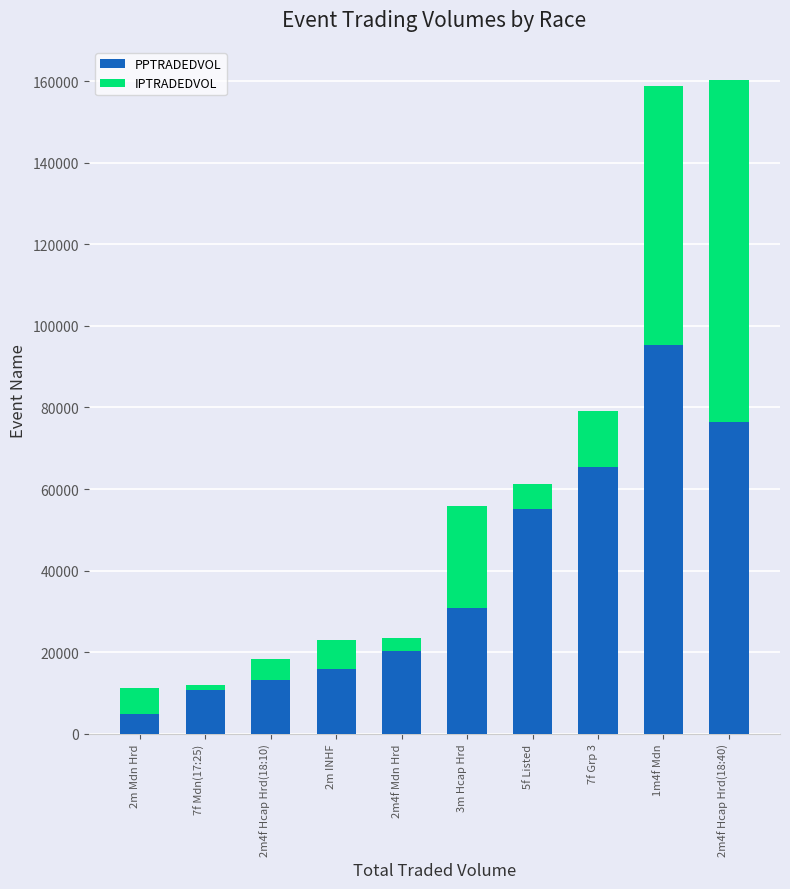

Reading left to right, transcribe the values for PPTRADEDVOL.

2m Mdn Hrd=4812.4	7f Mdn(17:25)=10765.7	2m4f Hcap Hrd(18:10)=13217.9	2m INHF=15827.7	2m4f Mdn Hrd=20377.5	3m Hcap Hrd=30708.9	5f Listed=55061.4	7f Grp 3=65427.4	1m4f Mdn=95295.8	2m4f Hcap Hrd(18:40)=76554.2